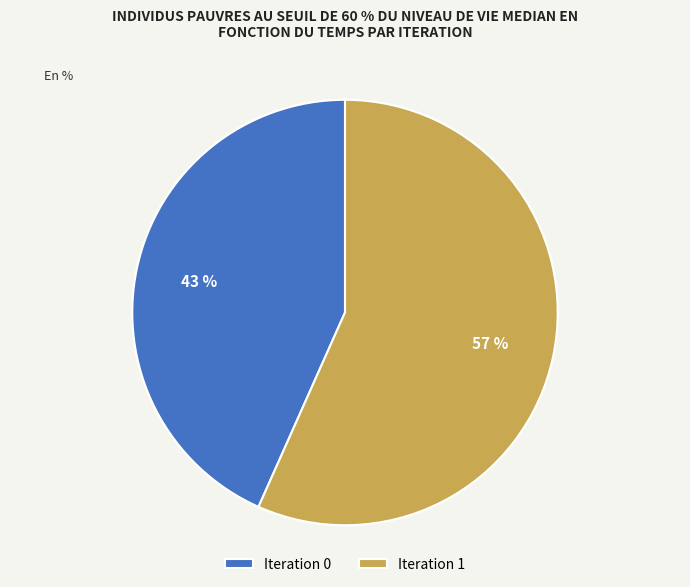

What percentage is the Iteration 0 slice, to the nearest percent?

43%